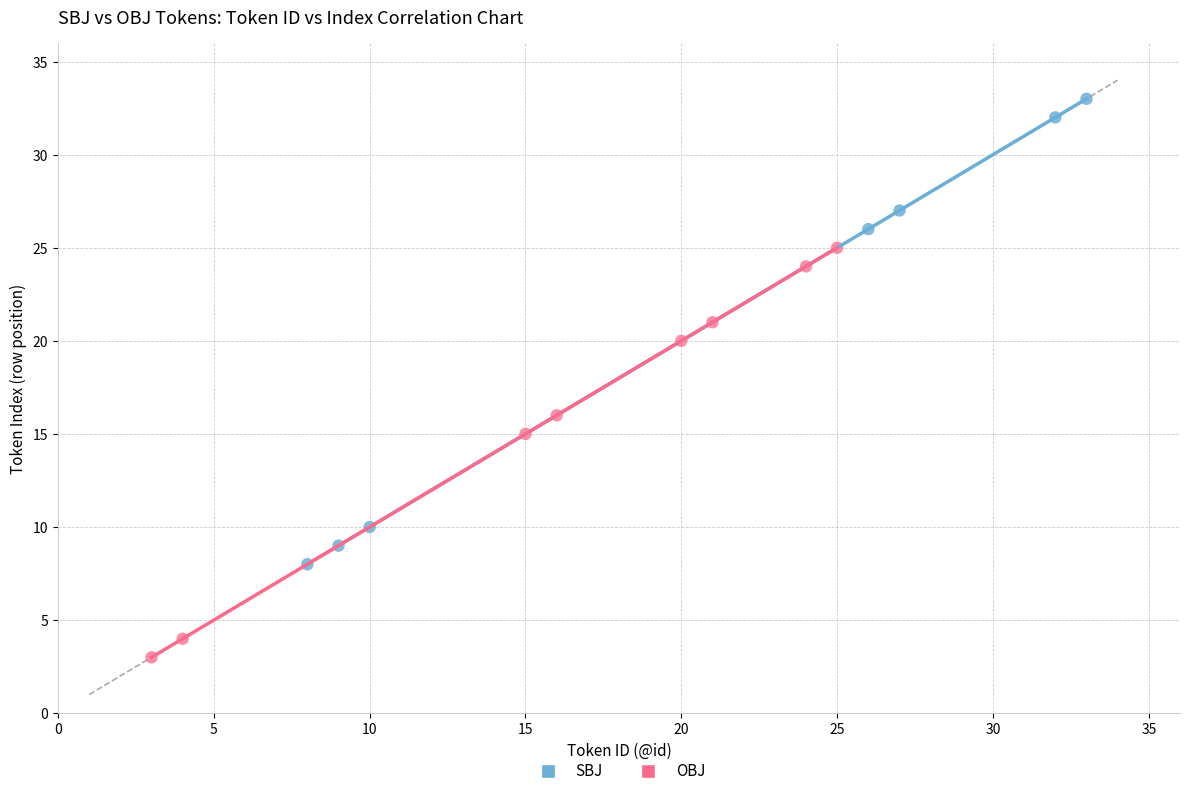

Which series reaches the maximum Y coordinate?

SBJ